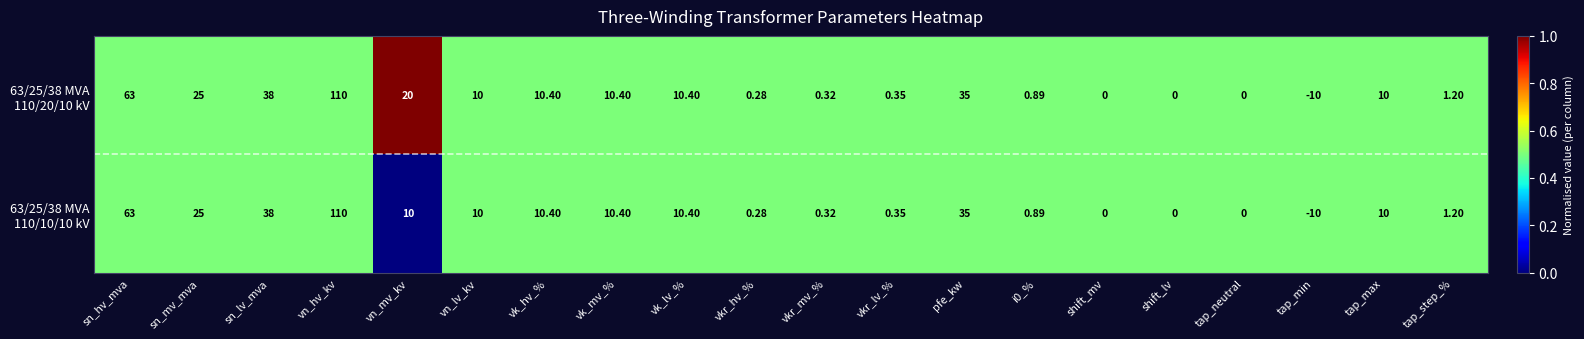

Which label corresponds to the largest value in the chart?

vn_hv_kv